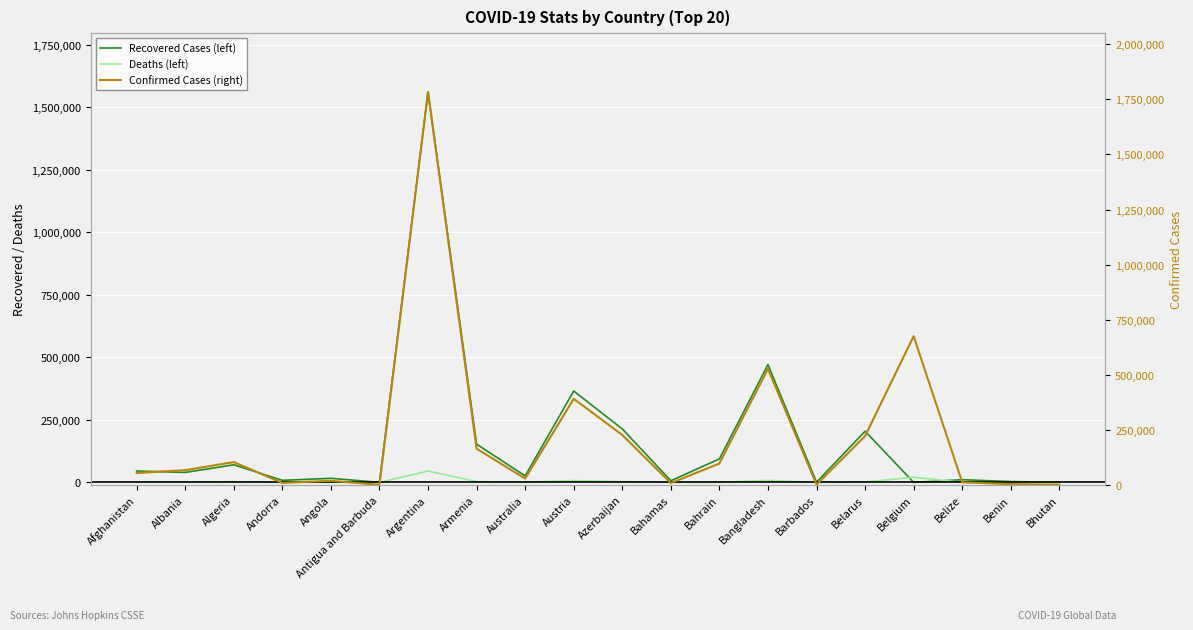

What is the difference between the Confirmed Cases (right) values at Belarus and Azerbaijan?

4945